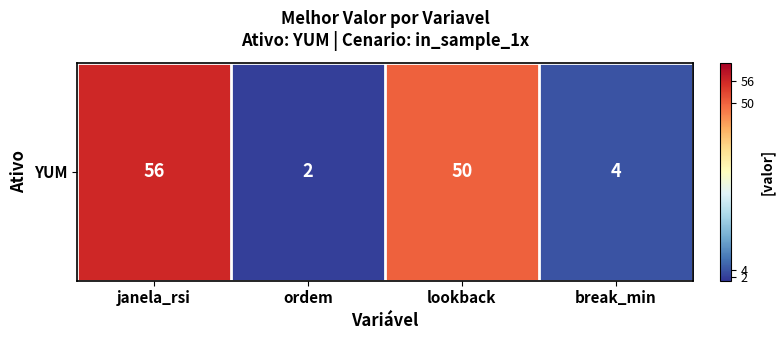

Which has a higher value, break_min or lookback?

lookback